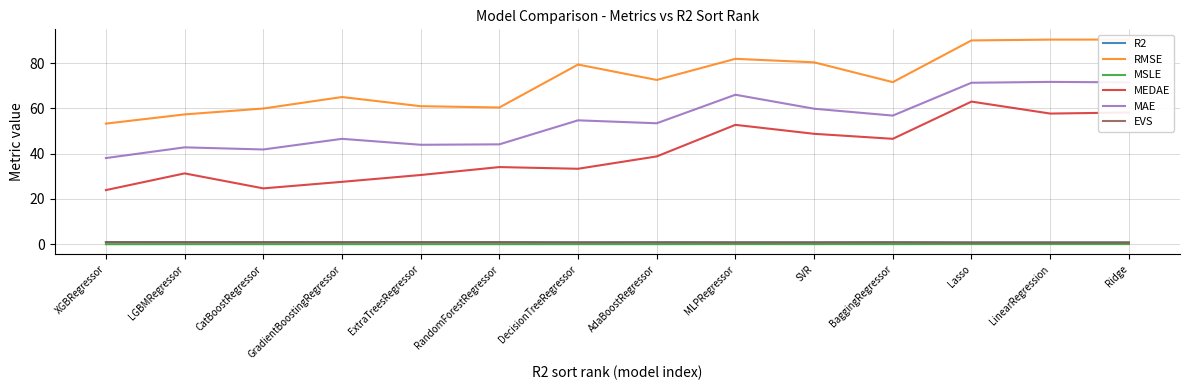

True or false: MSLE and RMSE intersect in this chart.

False